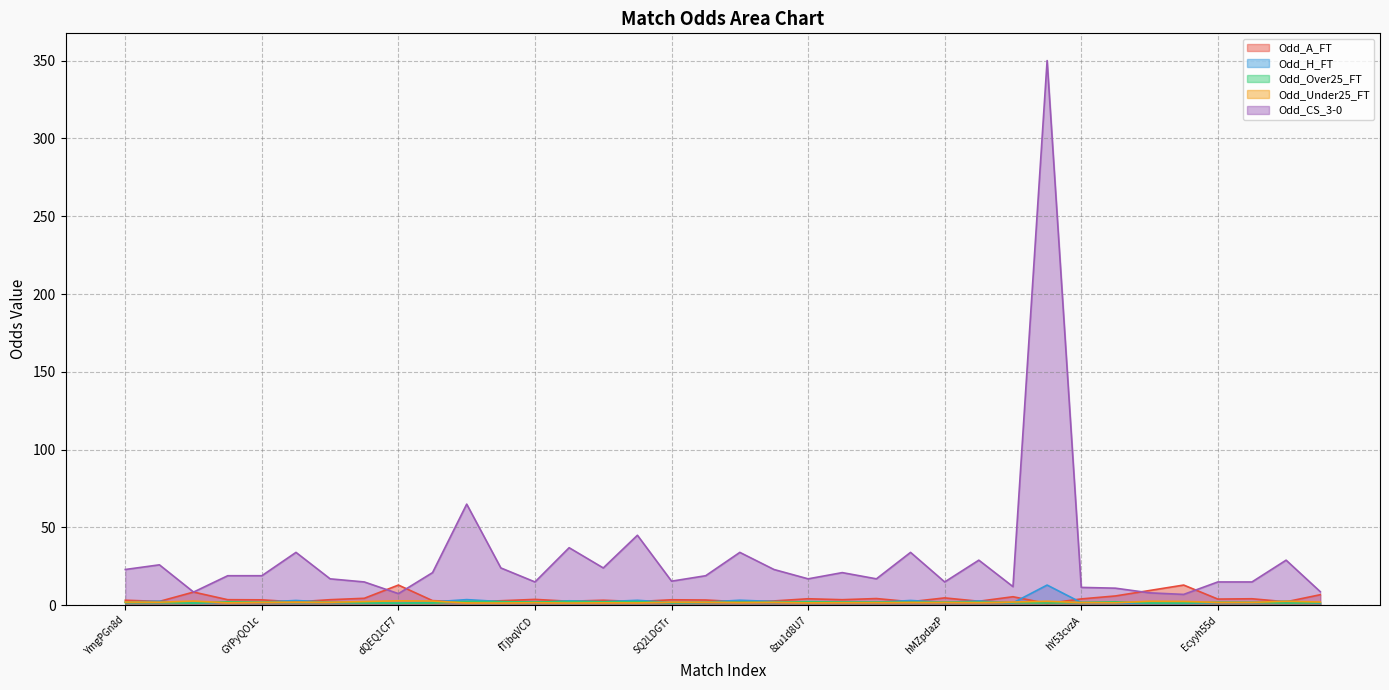

Which series has the widest spread of values?

Odd_CS_3-0